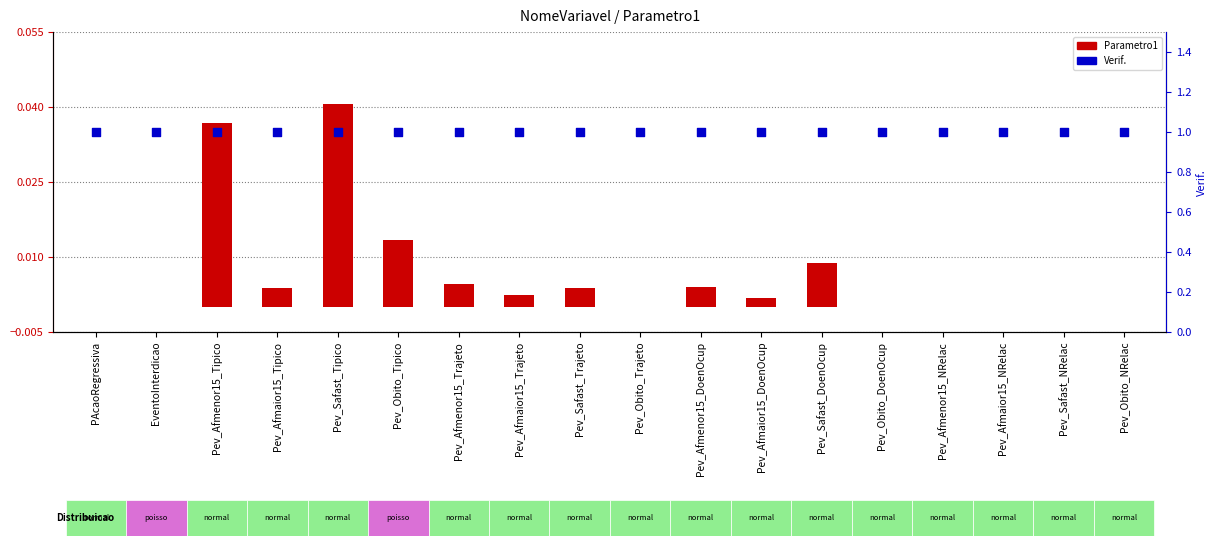

Which series has the largest Y range (max minus min)?

Parametro1